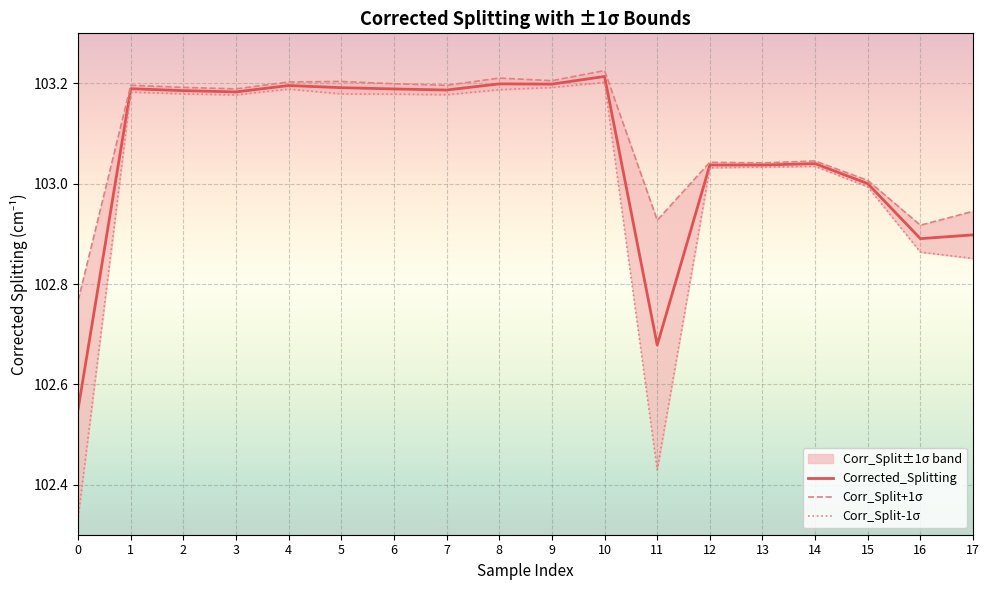

Reading right to left, transcribe all the data shown in this chart.

Corrected_Splitting: 17=102.9	16=102.9	15=103.0	14=103.0	13=103.0	12=103.0	11=102.7	10=103.2	9=103.2	8=103.2	7=103.2	6=103.2	5=103.2	4=103.2	3=103.2	2=103.2	1=103.2	0=102.6
Corr_Split+1σ: 17=102.9	16=102.9	15=103.0	14=103.0	13=103.0	12=103.0	11=102.9	10=103.2	9=103.2	8=103.2	7=103.2	6=103.2	5=103.2	4=103.2	3=103.2	2=103.2	1=103.2	0=102.8
Corr_Split-1σ: 17=102.9	16=102.9	15=103.0	14=103.0	13=103.0	12=103.0	11=102.4	10=103.2	9=103.2	8=103.2	7=103.2	6=103.2	5=103.2	4=103.2	3=103.2	2=103.2	1=103.2	0=102.3